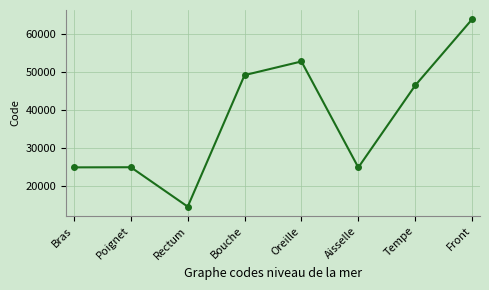

What is the sum of the values at Rectum and Aisselle?

39408